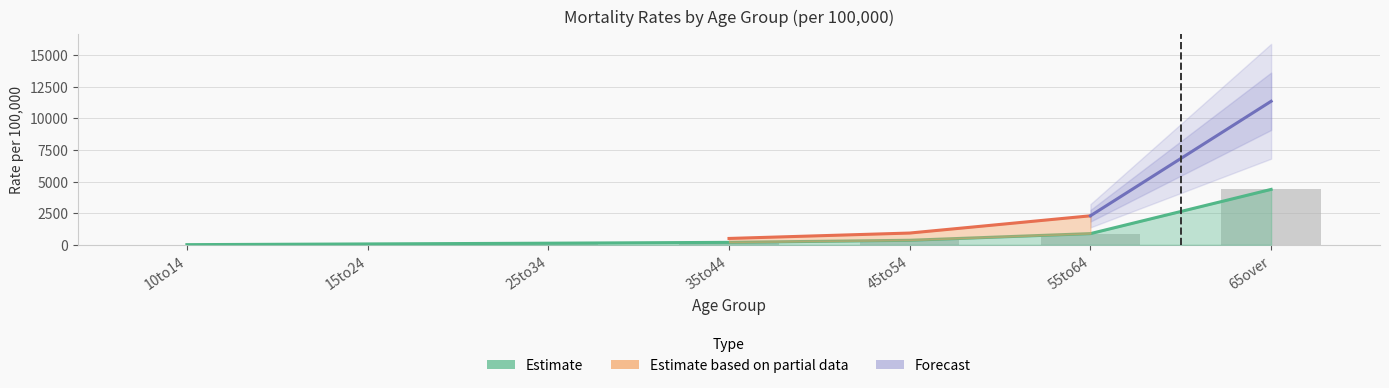

True or false: the data shows 1488.7 at 65over.

False